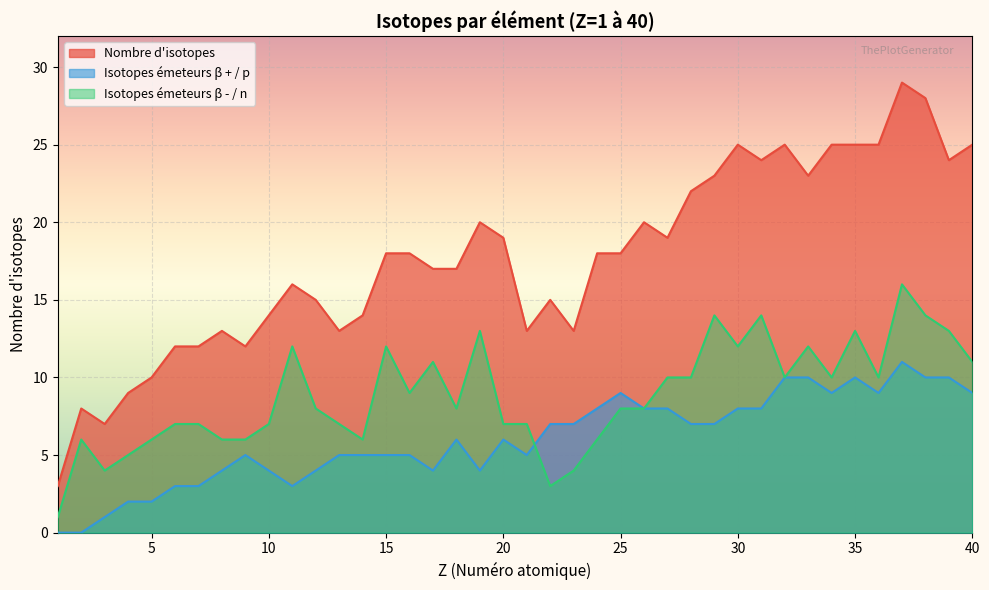

What is the difference between the highest and lowest values at 25?

10